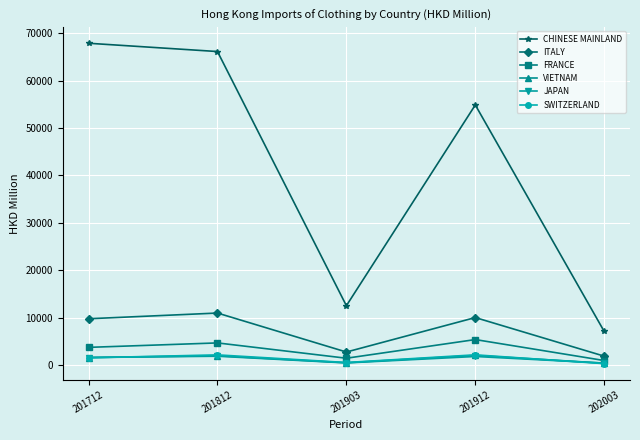

Which series has the widest spread of values?

CHINESE MAINLAND